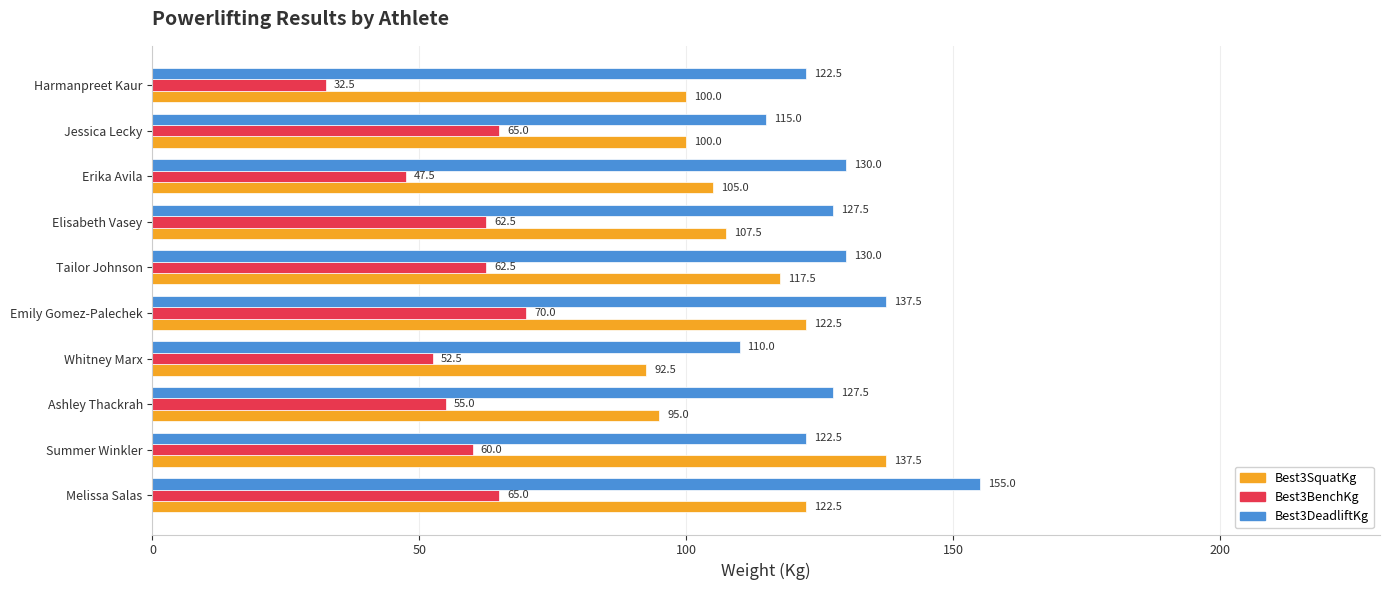

At which label does Best3SquatKg reach its minimum?

Whitney Marx